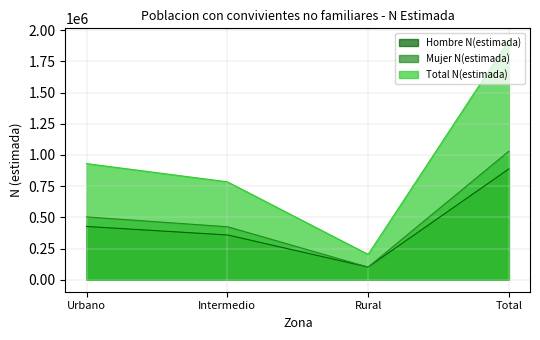

Does the chart have visible grid lines?

Yes